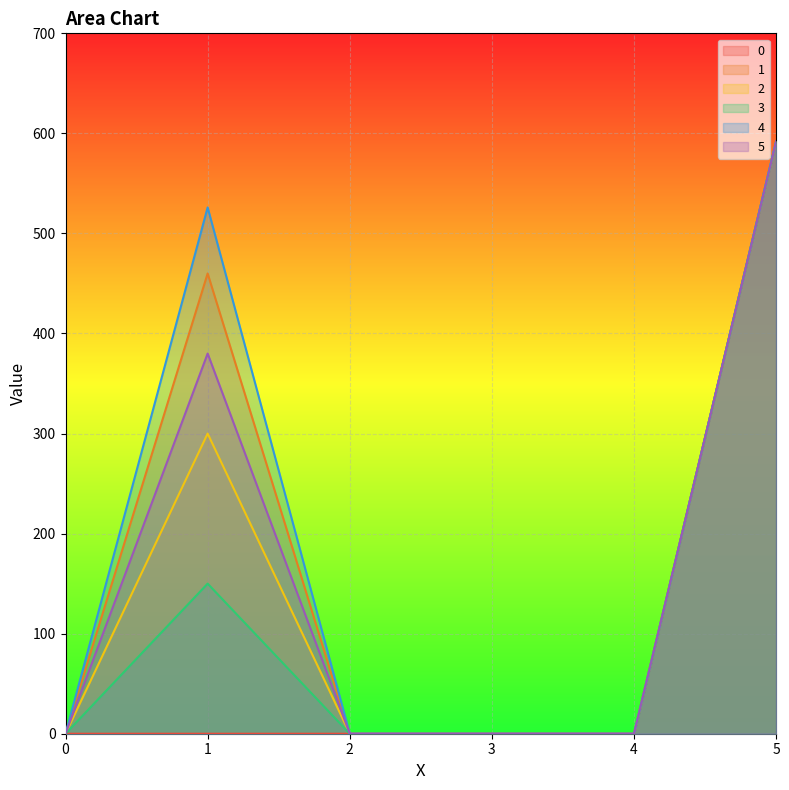

How many interior local peaks does the 3 series have?

1